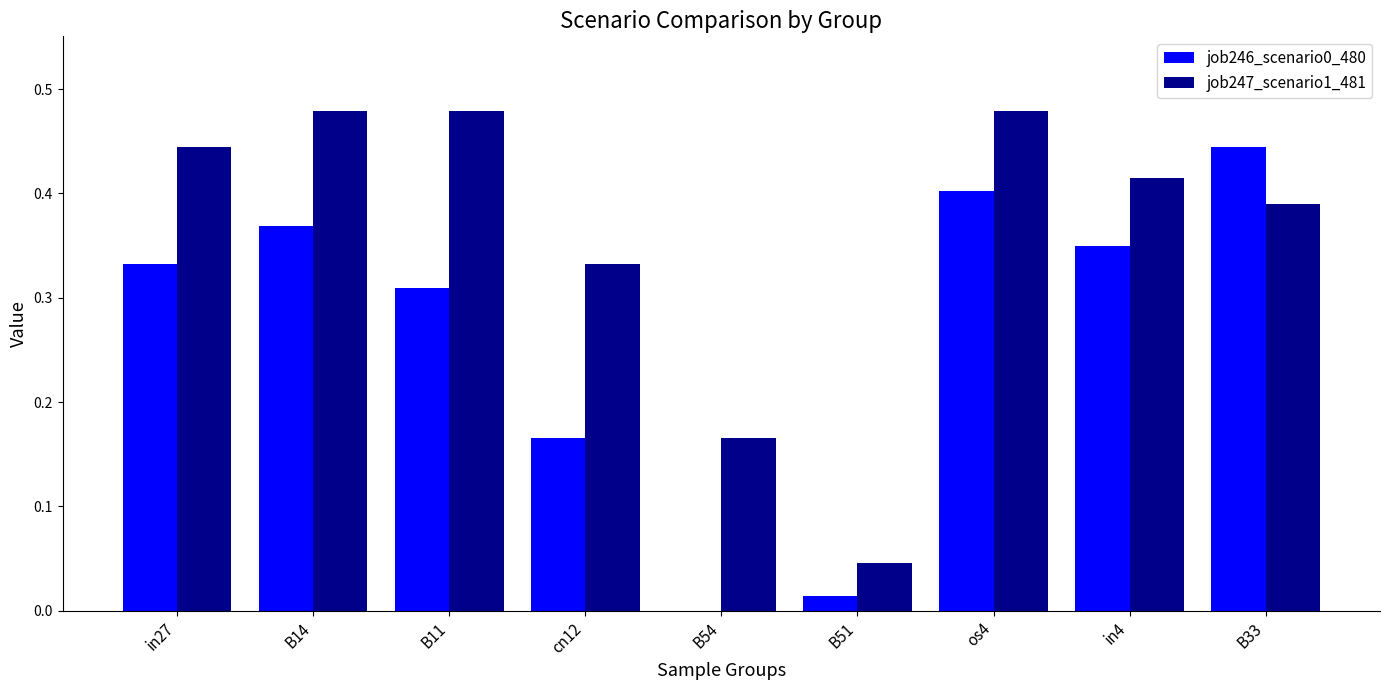

What is the sum of the job247_scenario1_481 values at B54 and B33?

0.6